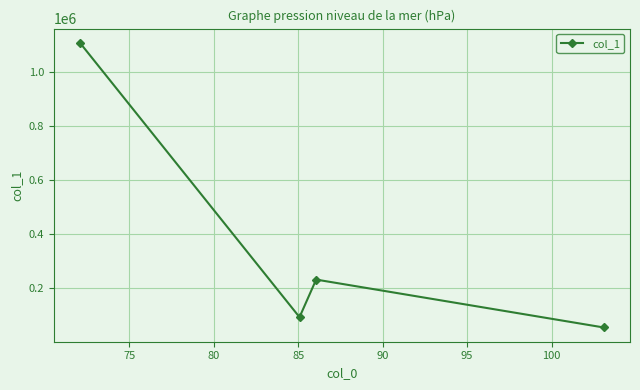

True or false: the data has more than 0 interior local peaks.

True